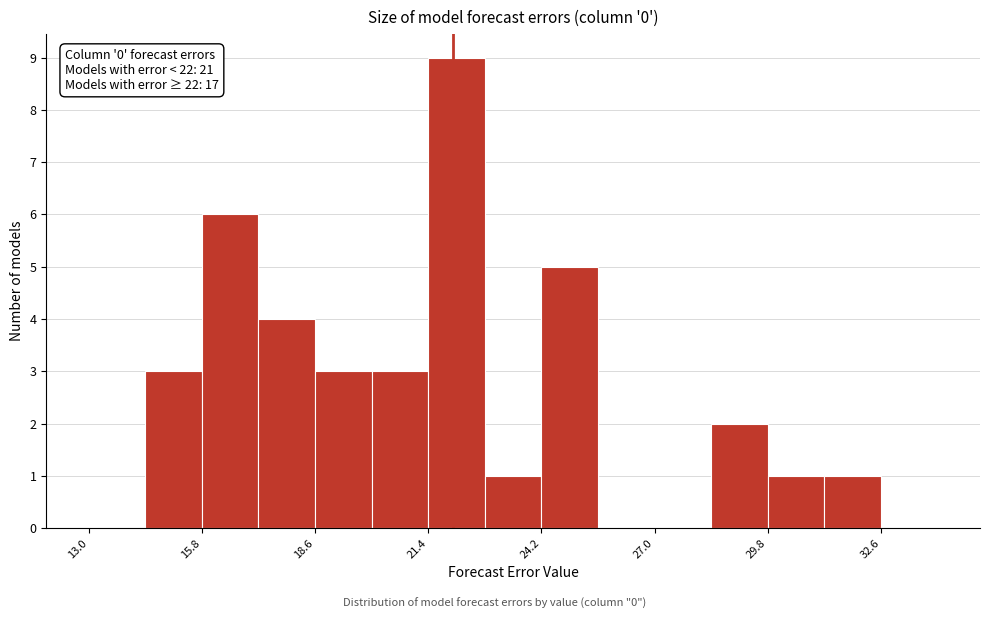

Around what value on the x-axis is the tallest bar? Give the approximate position of its centre, as read against the axis.

22.0